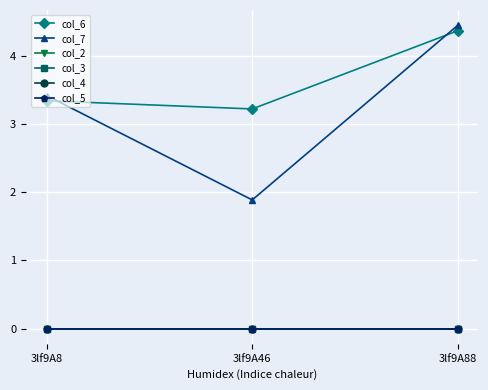

Which has a higher value, 3lf9A46 or 3lf9A88?

3lf9A88